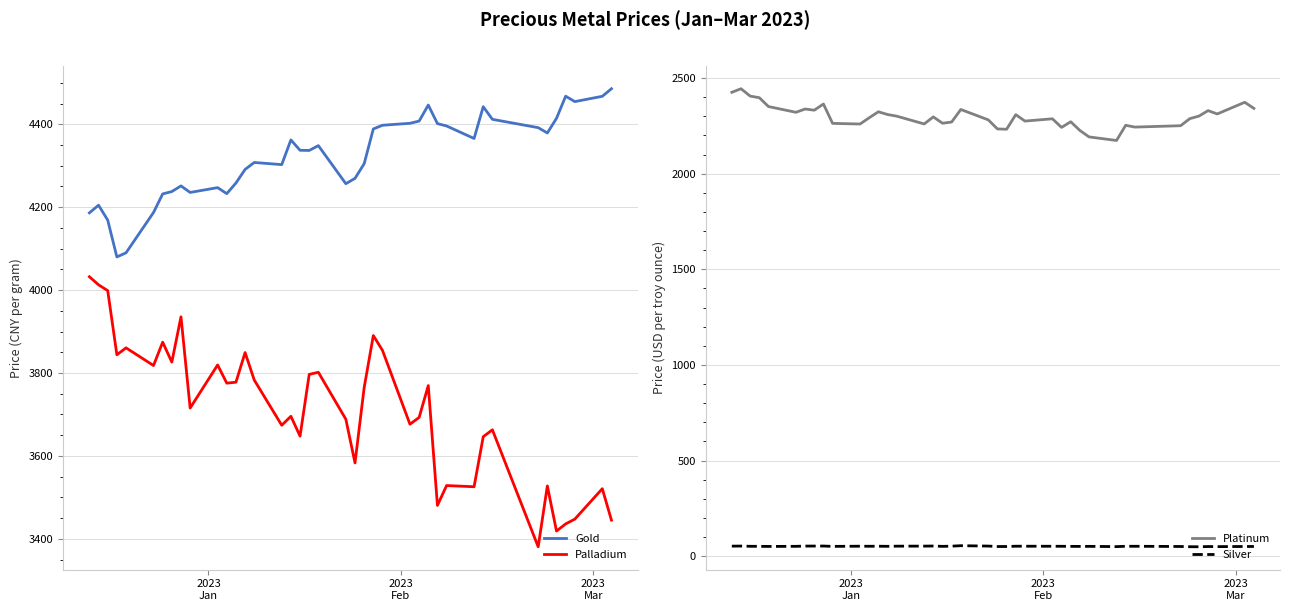

True or false: Palladium and Gold cross at least once.

False